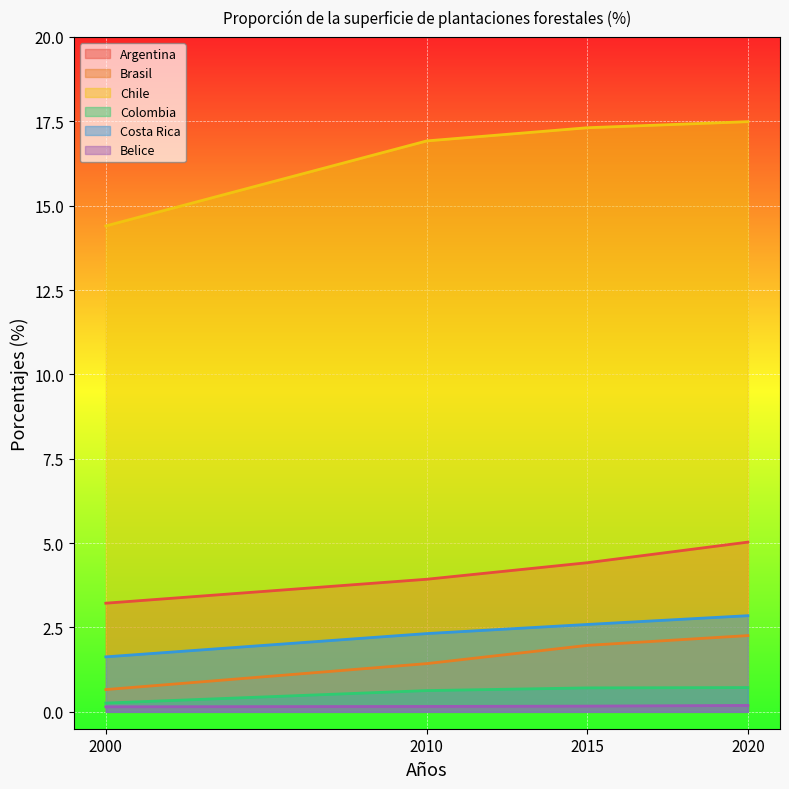

Reading left to right, extract all data points from this chart.

Argentina: 2000=3.2	2010=3.9	2015=4.4	2020=5.0
Brasil: 2000=0.7	2010=1.4	2015=2.0	2020=2.3
Chile: 2000=14.4	2010=16.9	2015=17.3	2020=17.5
Colombia: 2000=0.3	2010=0.6	2015=0.7	2020=0.7
Costa Rica: 2000=1.6	2010=2.3	2015=2.6	2020=2.9
Belice: 2000=0.1	2010=0.2	2015=0.2	2020=0.2